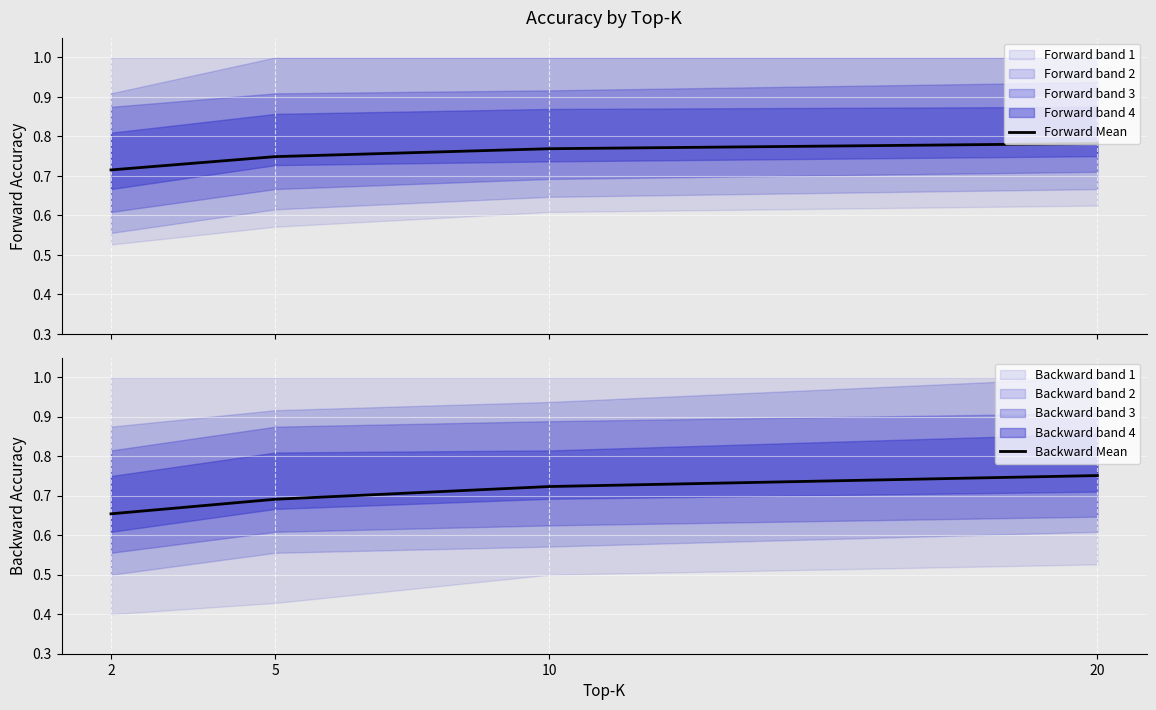

At 10, list the series in order from smallest to largest.

Backward Mean, Forward Mean